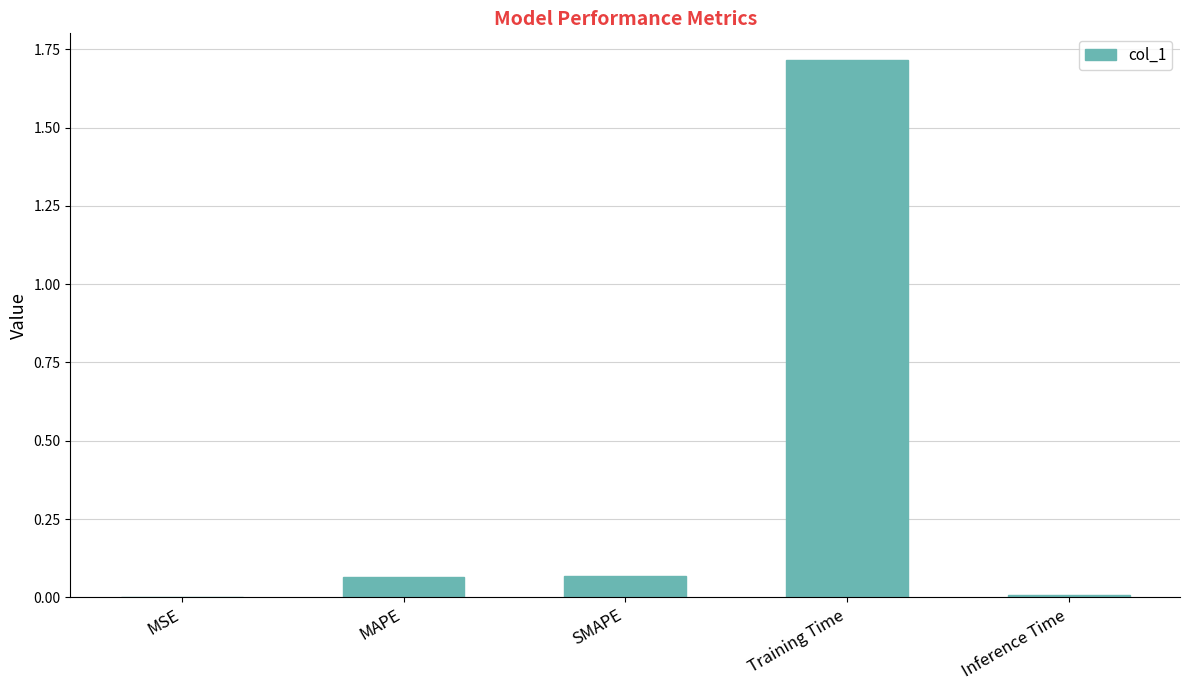

What is the sum of all values?

1.9